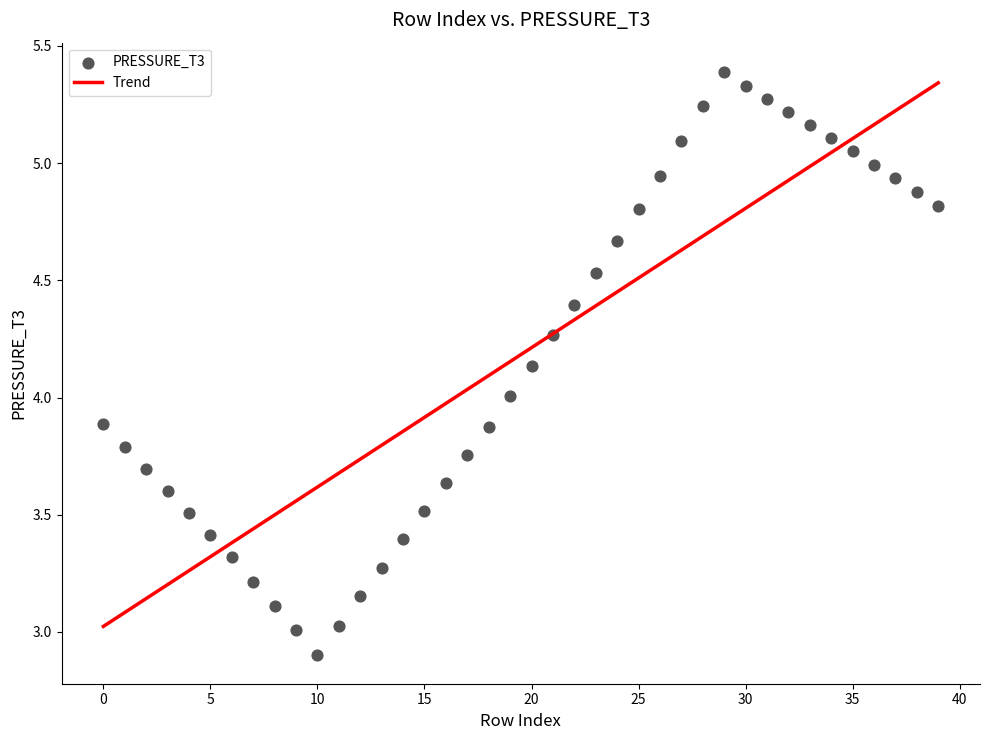

What is the range of Y values (max minus min)?

2.5